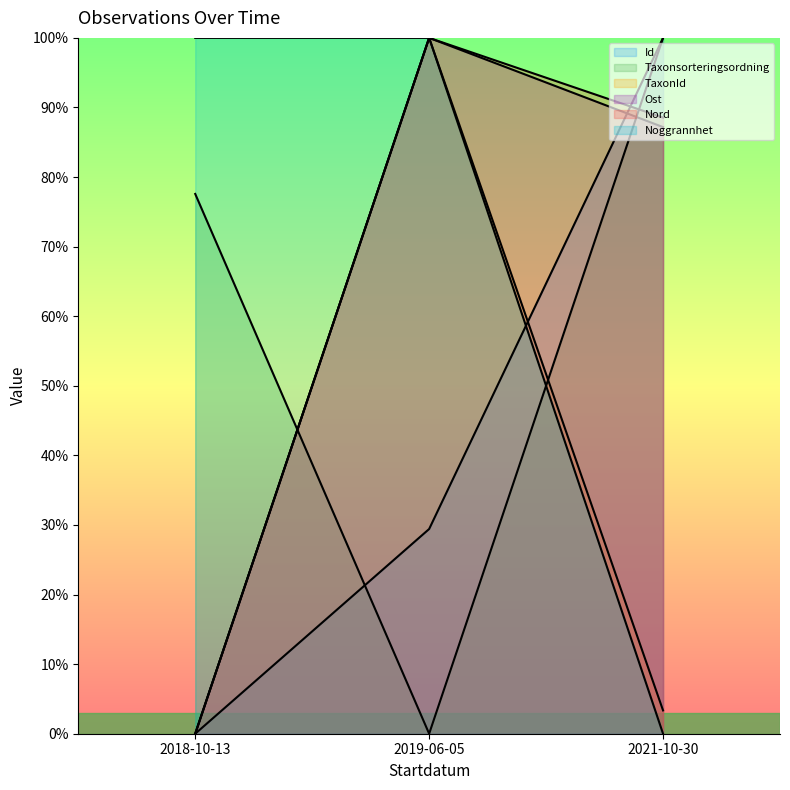

What is the sum of all Taxonsorteringsordning values?

177.6